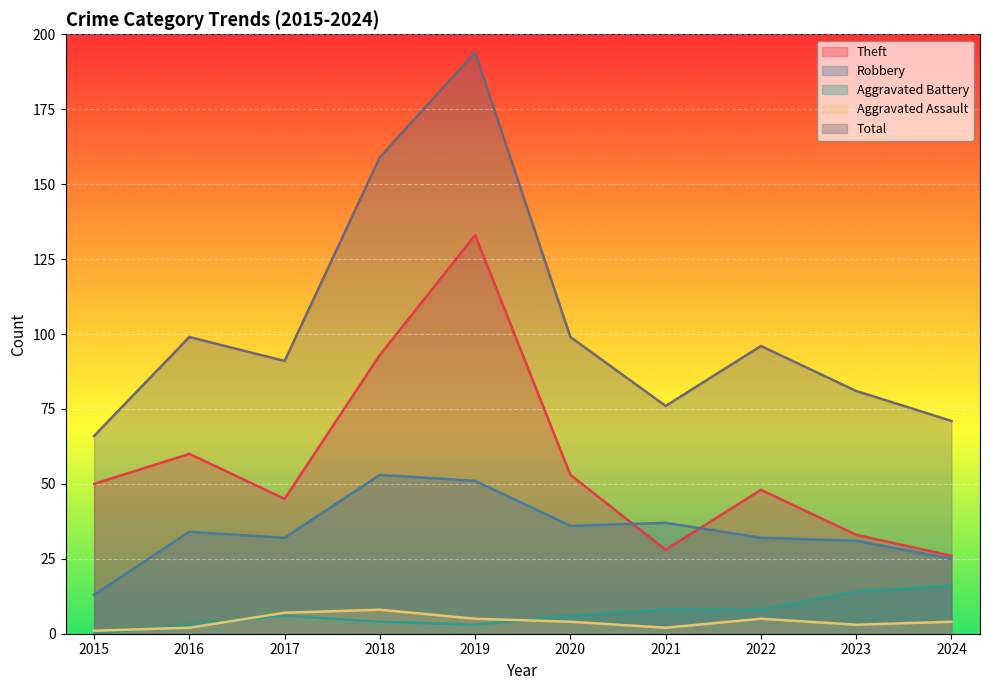

Where is Total nearest to the value 130?

2018